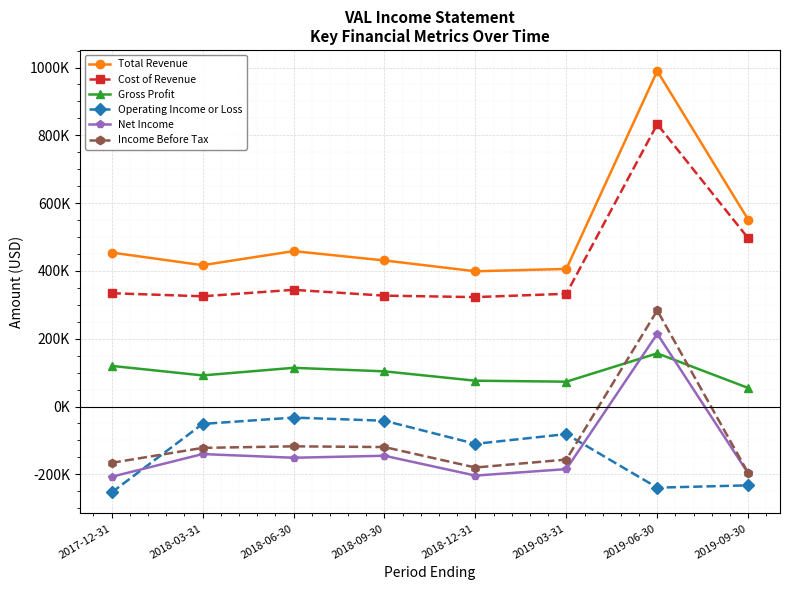

Reading left to right, transcribe all the data shown in this chart.

Total Revenue: 454200	417000	458500	430900	399000	405900	989800	551300
Cost of Revenue: 334300	325200	344300	327100	322800	332600	832900	496500
Gross Profit: 119900	91800	114200	103800	76200	73300	156900	54800
Operating Income or Loss: -253400	-51300	-32600	-41900	-110100	-81300	-239300	-232500
Net Income: -207200	-140200	-151100	-145200	-203700	-184600	214500	-197100
Income Before Tax: -166100	-122000	-117400	-119600	-179900	-156500	283400	-196000